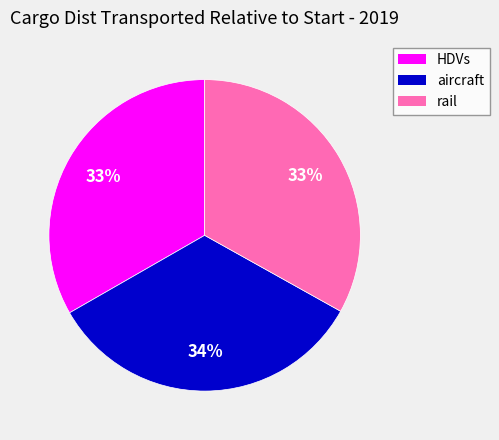

To the nearest percent, what percentage of the pie is HDVs?

33%